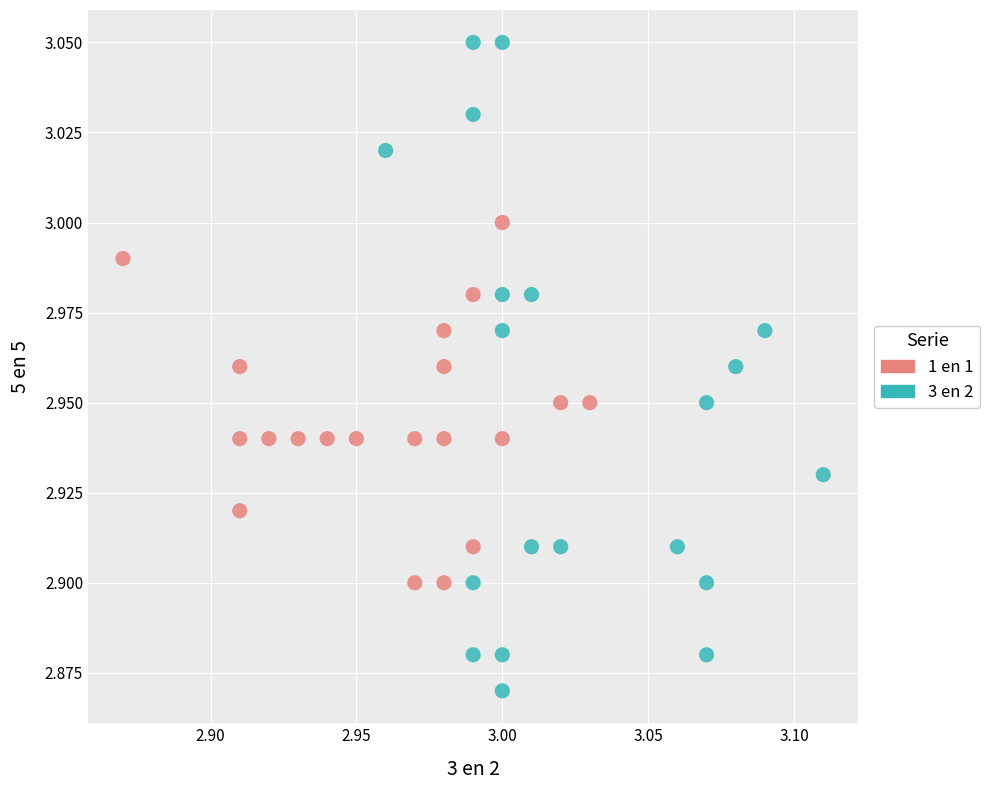

Which series reaches the minimum Y coordinate?

1 en 1